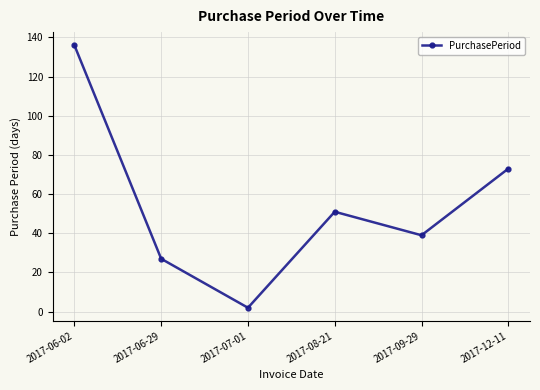

What value does the data have at 2017-06-29?

27